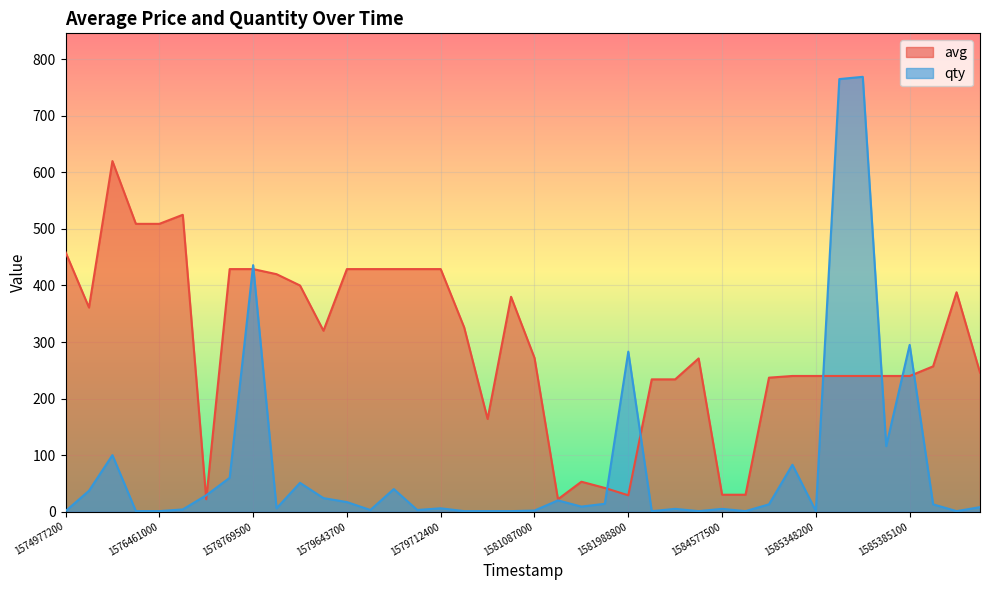

True or false: avg has a value of 509 at 1576461000.

True